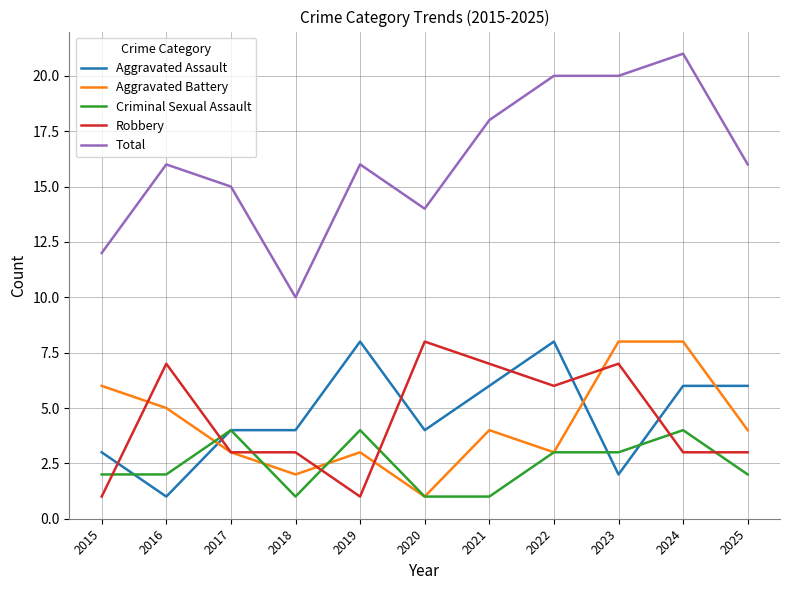

Reading left to right, transcribe all the data shown in this chart.

Aggravated Assault: 3	1	4	4	8	4	6	8	2	6	6
Aggravated Battery: 6	5	3	2	3	1	4	3	8	8	4
Criminal Sexual Assault: 2	2	4	1	4	1	1	3	3	4	2
Robbery: 1	7	3	3	1	8	7	6	7	3	3
Total: 12	16	15	10	16	14	18	20	20	21	16